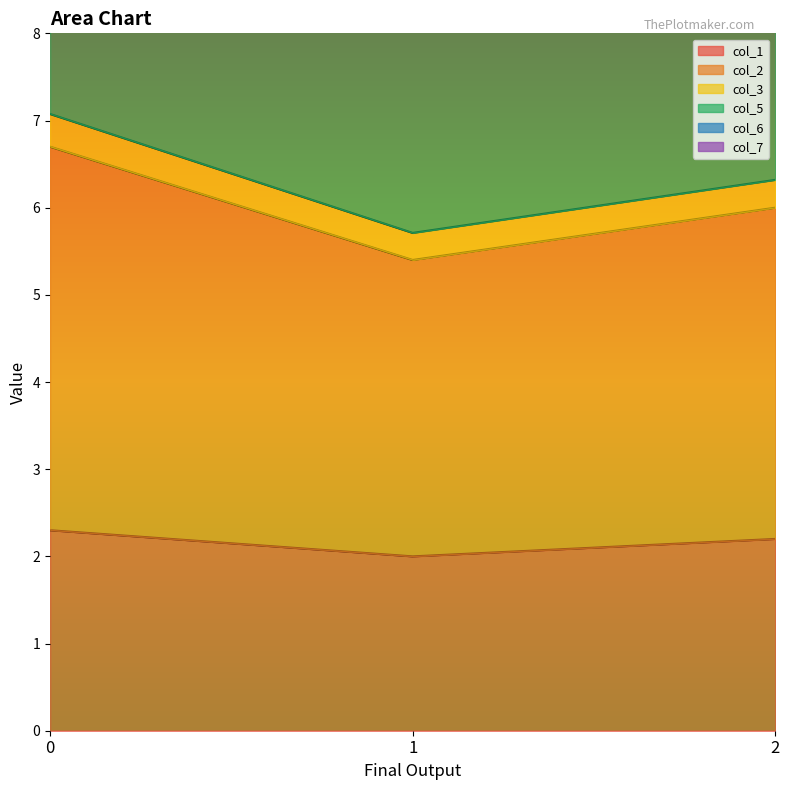

Which series has the largest total across all categories?

col_5